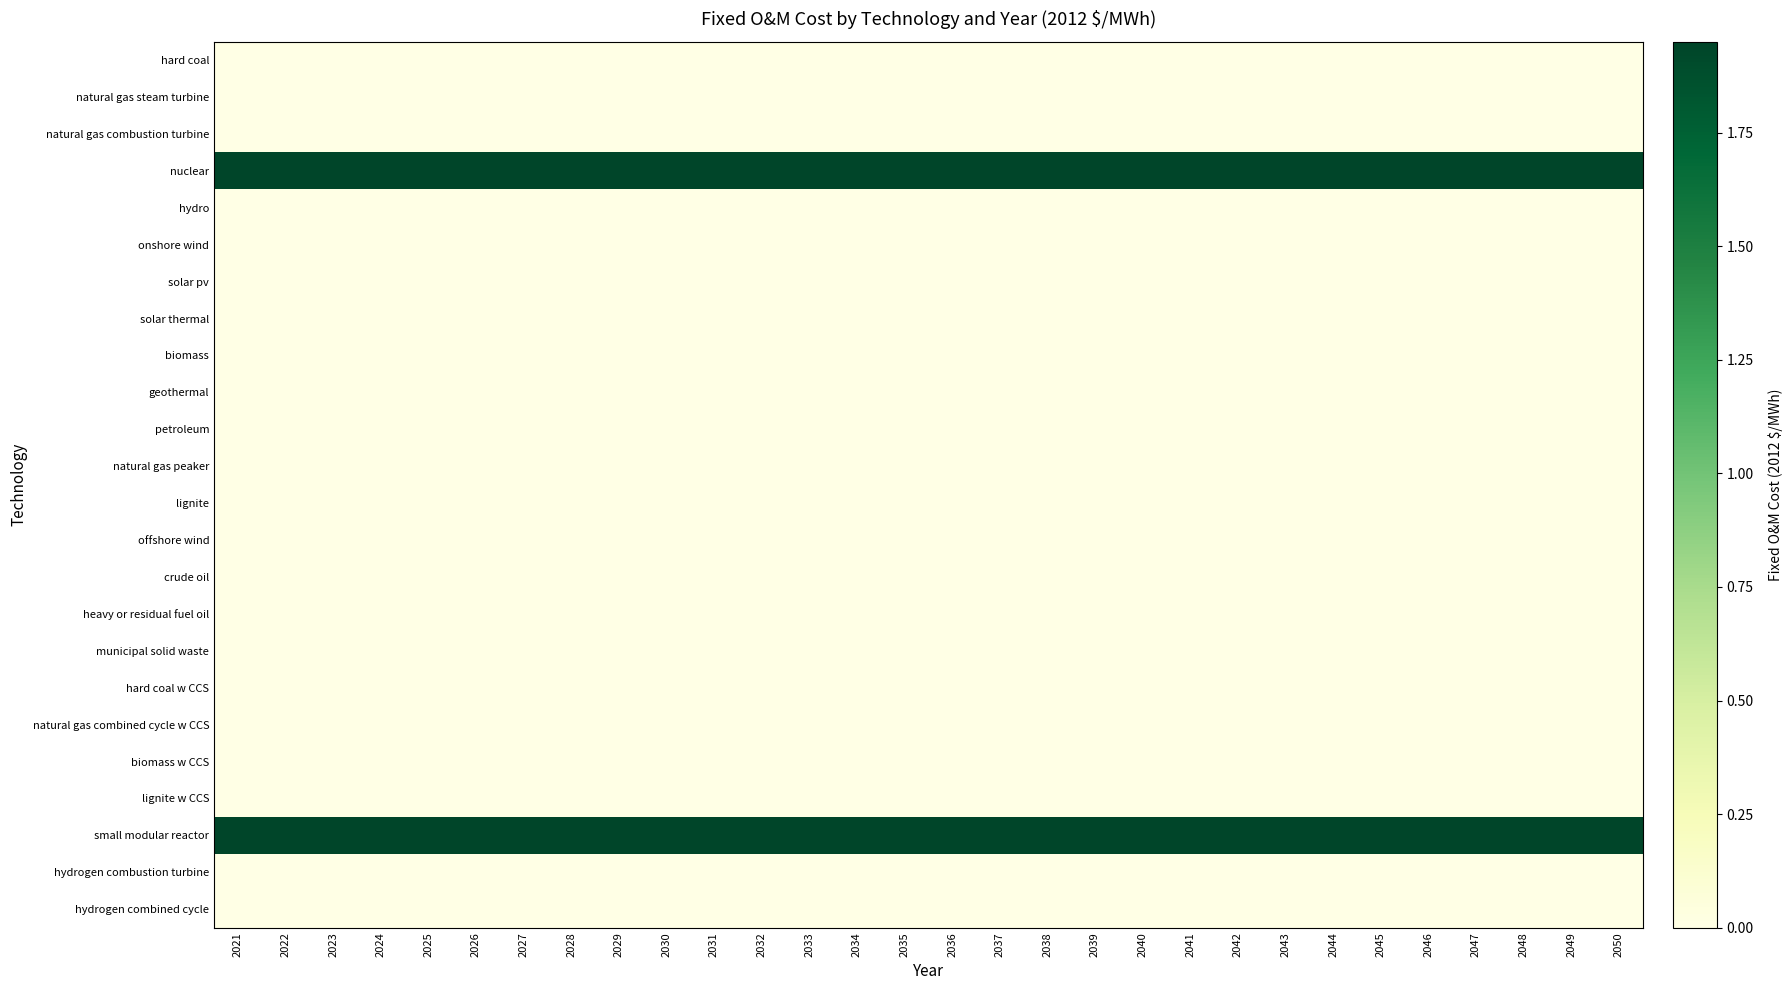

List the series in order of their peak value, highest first.

nuclear, small modular reactor, hard coal, natural gas steam turbine, natural gas combustion turbine, hydro, onshore wind, solar pv, solar thermal, biomass, geothermal, petroleum, natural gas peaker, lignite, offshore wind, crude oil, heavy or residual fuel oil, municipal solid waste, hard coal w CCS, natural gas combined cycle w CCS, biomass w CCS, lignite w CCS, hydrogen combustion turbine, hydrogen combined cycle